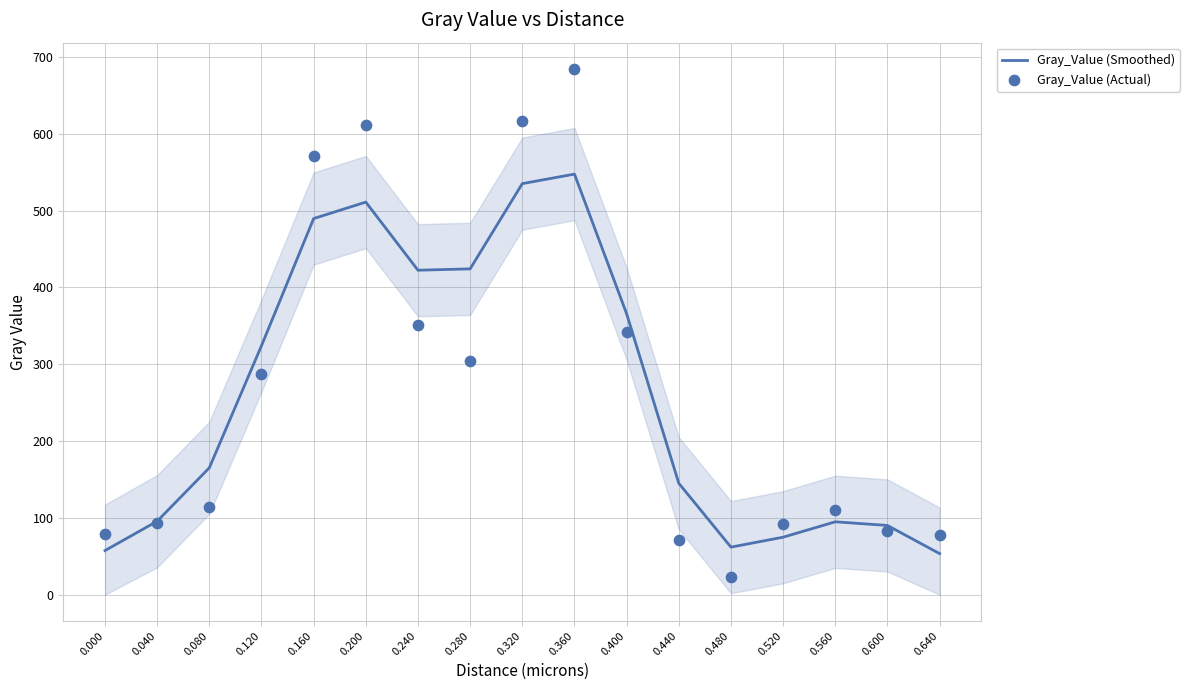

At how many categories does at least one series exceed 210?

8